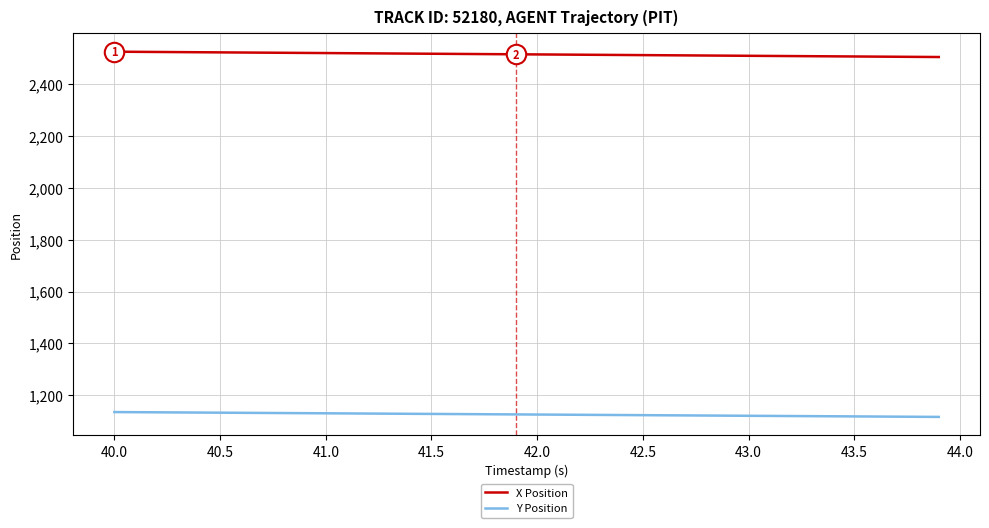

True or false: X Position and Y Position cross at least once.

False